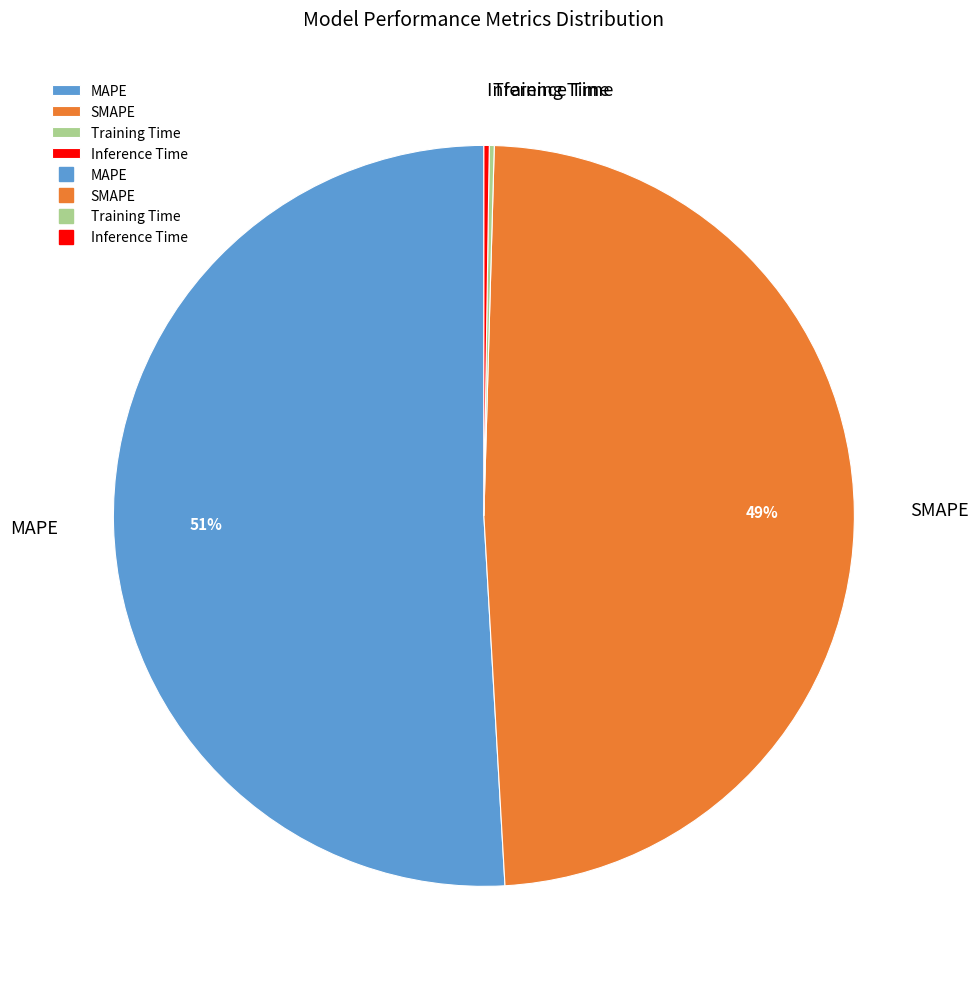

To the nearest percent, what is the difference between the largest and smallest slice percentages?

51%